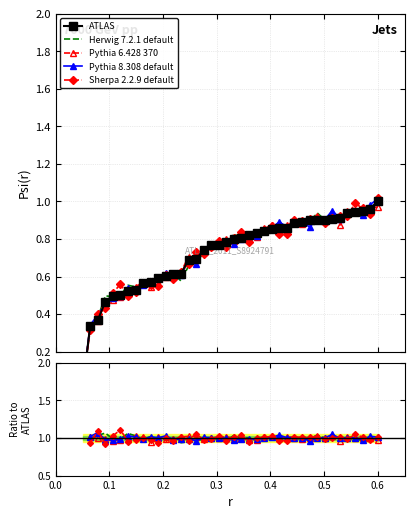

List the series in order of their peak value, highest first.

Herwig 7.2.1 default, Pythia 6.428 370, Sherpa 2.2.9 default, Pythia 8.308 default, ATLAS